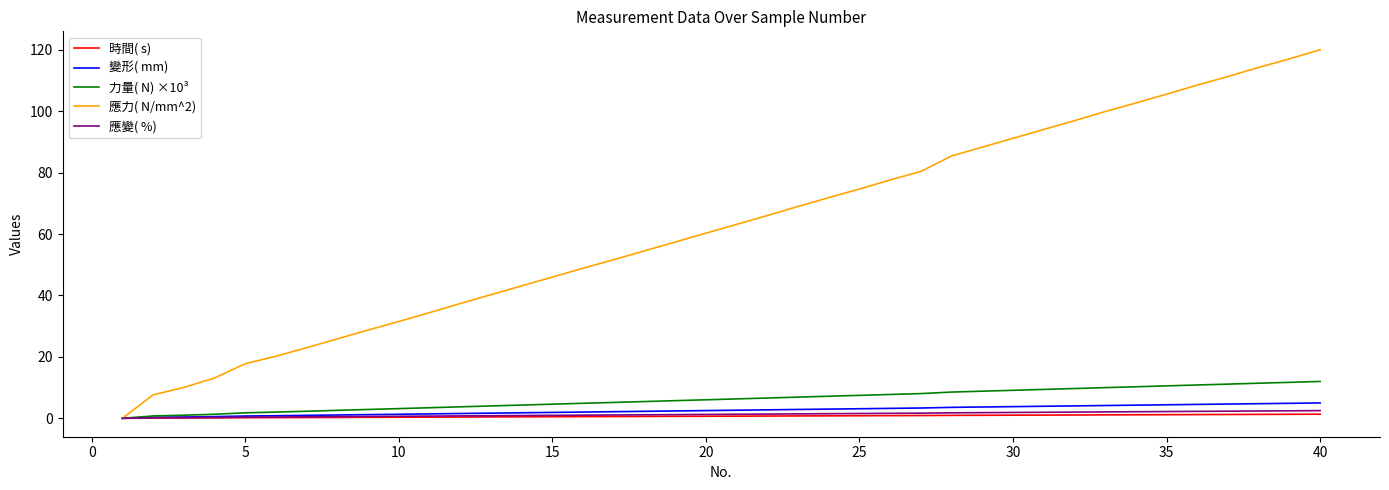

Which series has the largest total across all categories?

應力( N/mm^2)